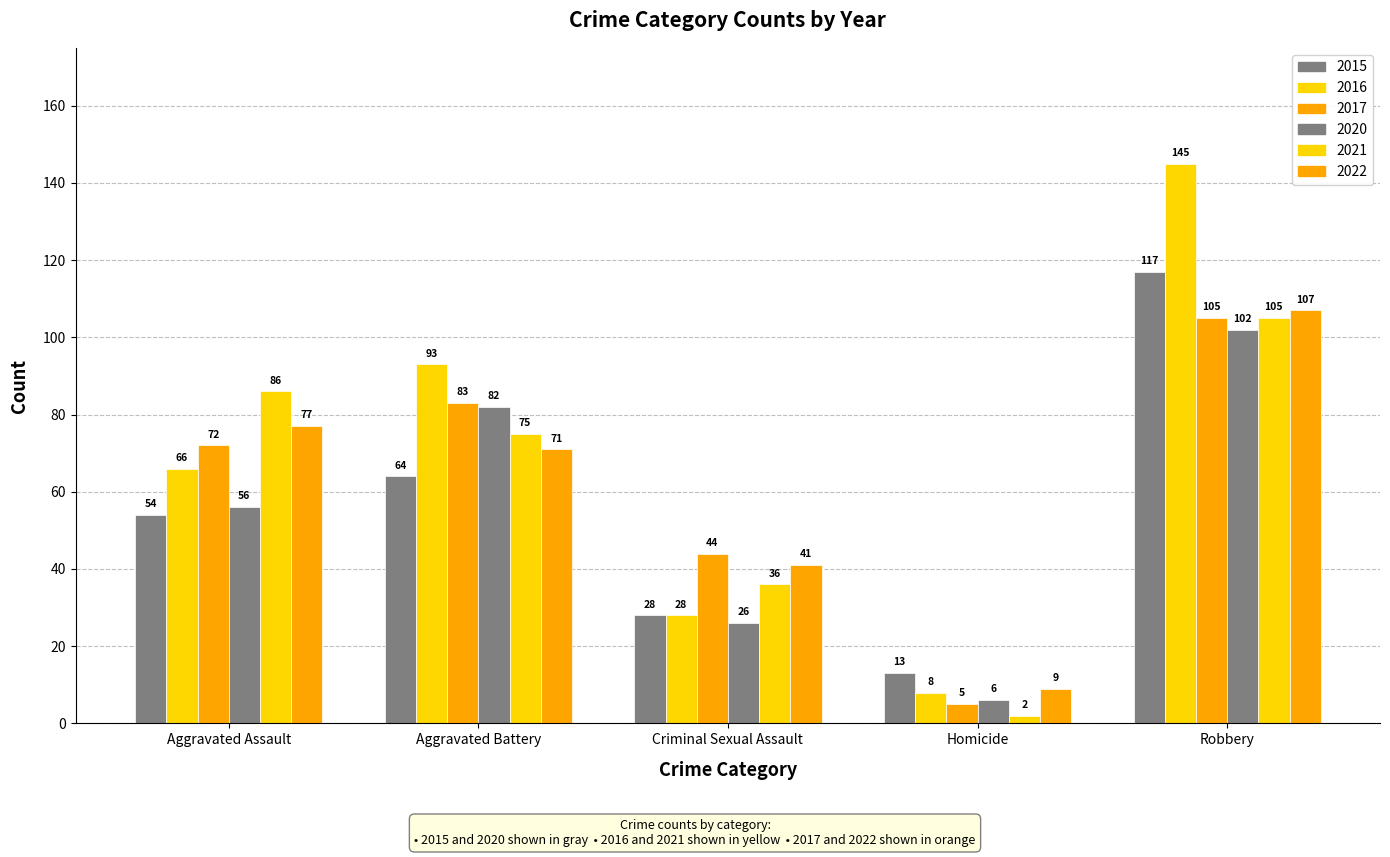

What is the difference between the 2022 values at Robbery and Aggravated Assault?

30